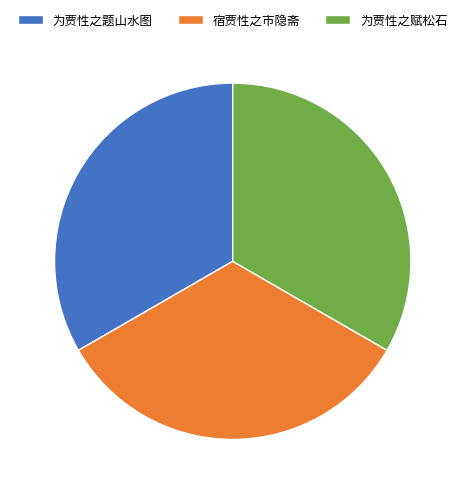

Is the sum of 为贾性之题山水图 and 为贾性之赋松石 greater than half?

Yes